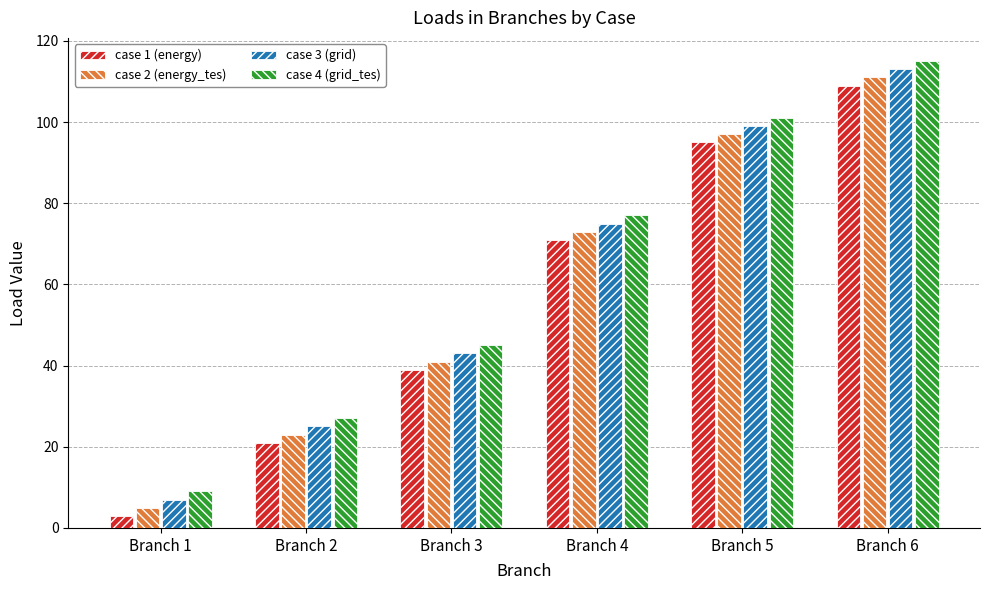

List the series in order of their overall mean, highest first.

case 4 (grid_tes), case 3 (grid), case 2 (energy_tes), case 1 (energy)